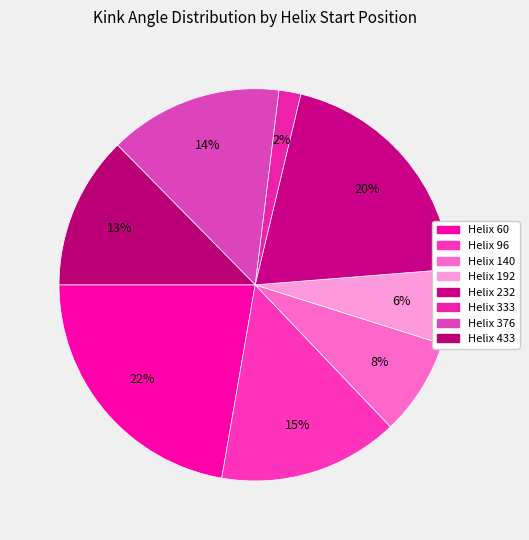

How many segments does this pie chart have?

8